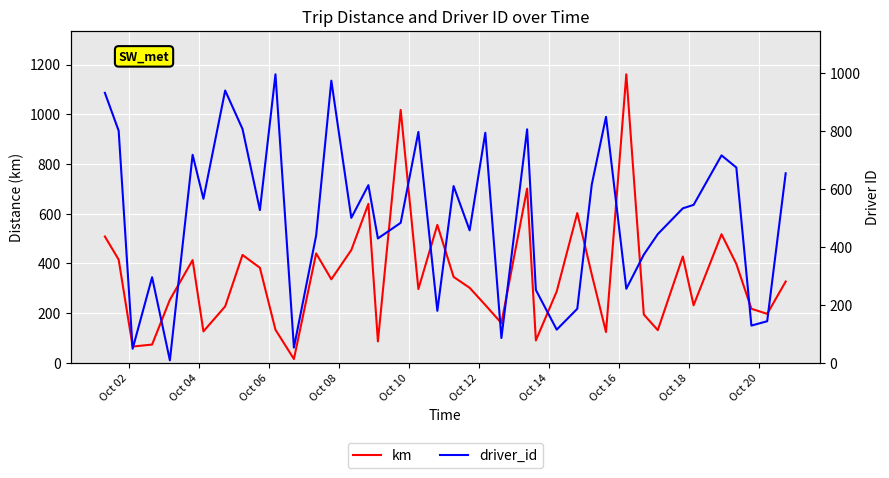

What are all the series names shown in the legend?

km, driver_id